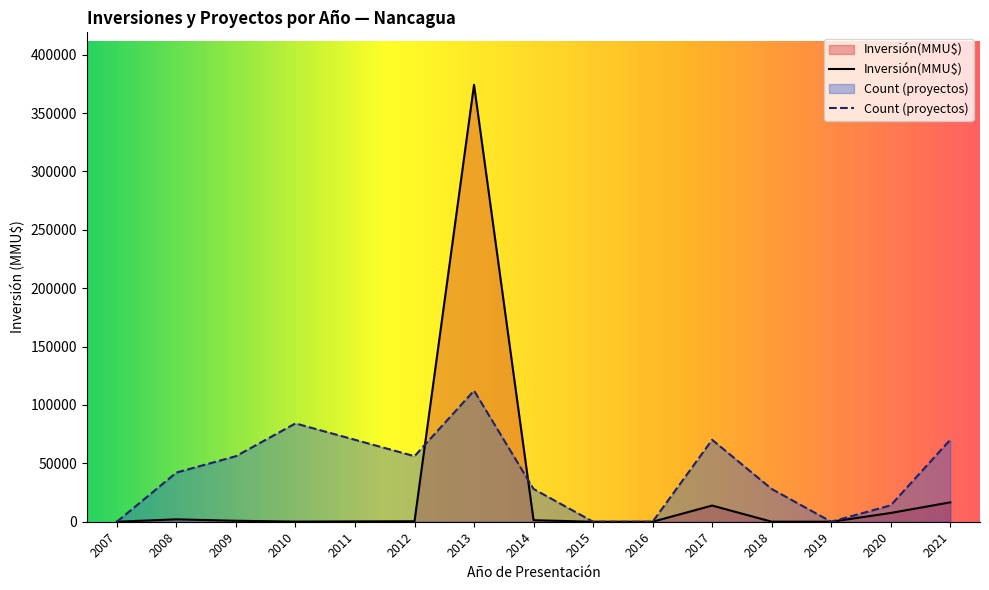

What is the total value across all series at 2017?

84027.1